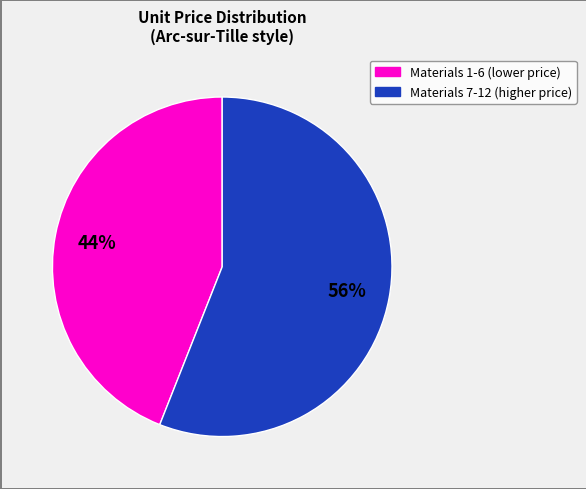

To the nearest percent, what is the difference between the largest and smallest slice percentages?

12%